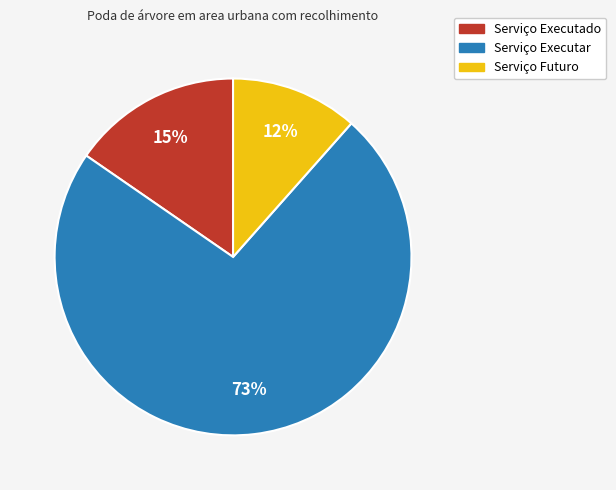

Between Serviço Executado and Serviço Executar, which is larger?

Serviço Executar